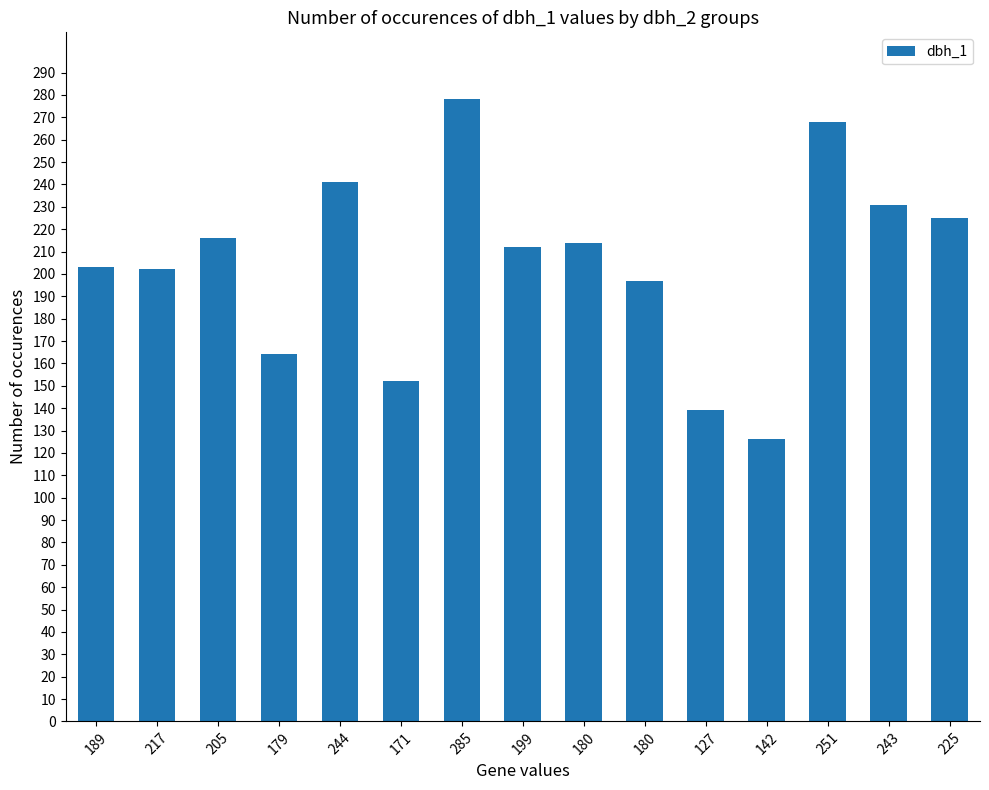

At which label is the value closest to 202?

217